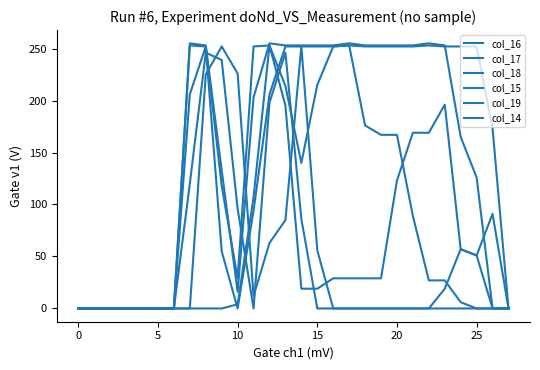

What is the label of the 20th point from the right?

8